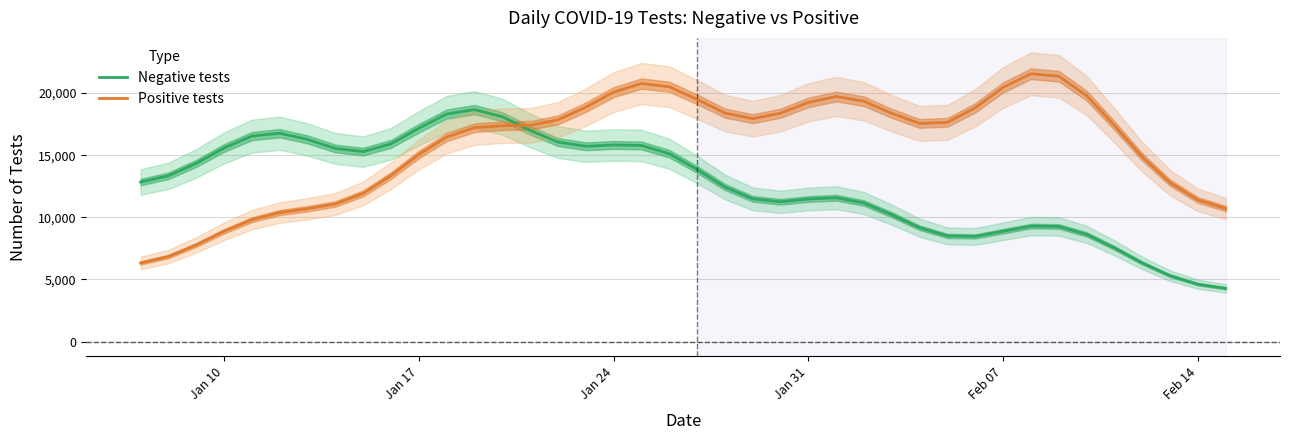

What is the difference between the second highest and minimum values in the Negative tests series?

14033.5